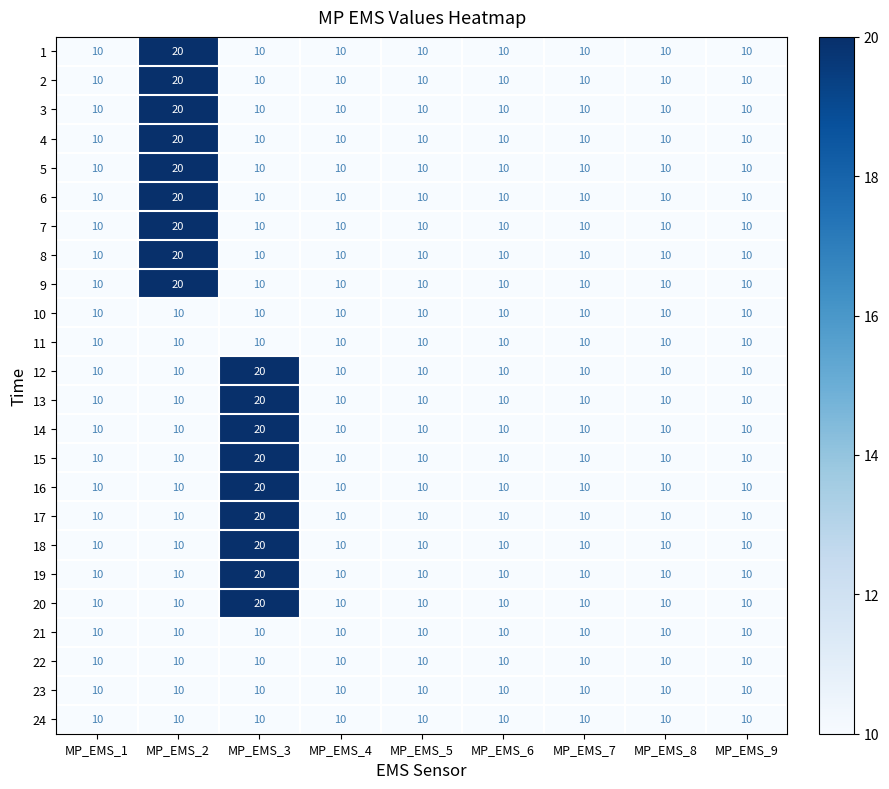

What is the maximum value shown in the chart?

20